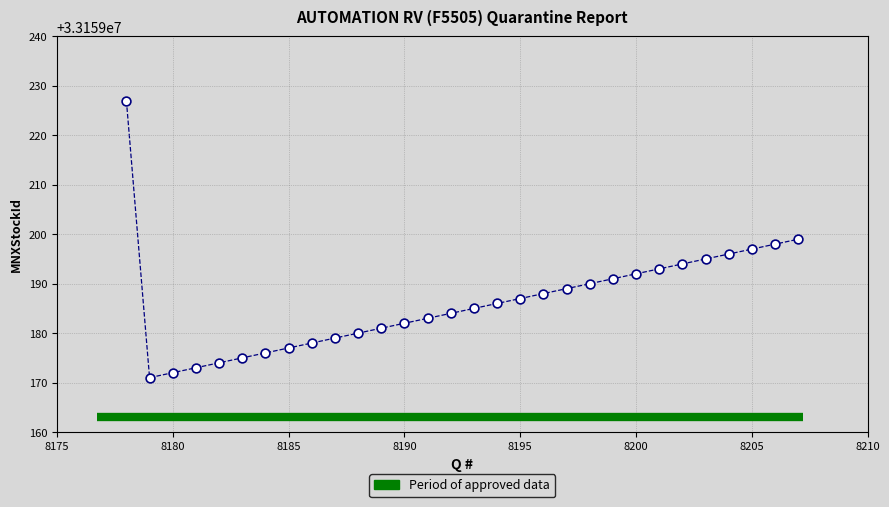

What is the range of Y values (max minus min)?

56